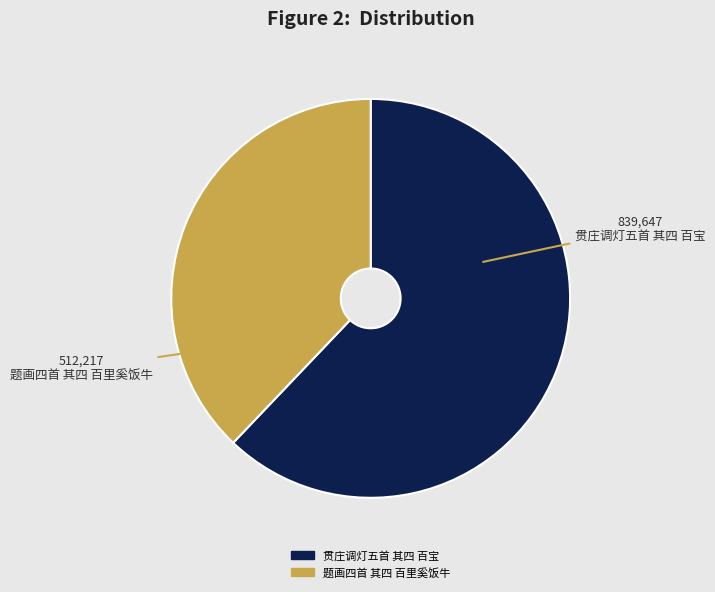

What is the smallest slice in the pie chart?

题画四首 其四 百里奚饭牛